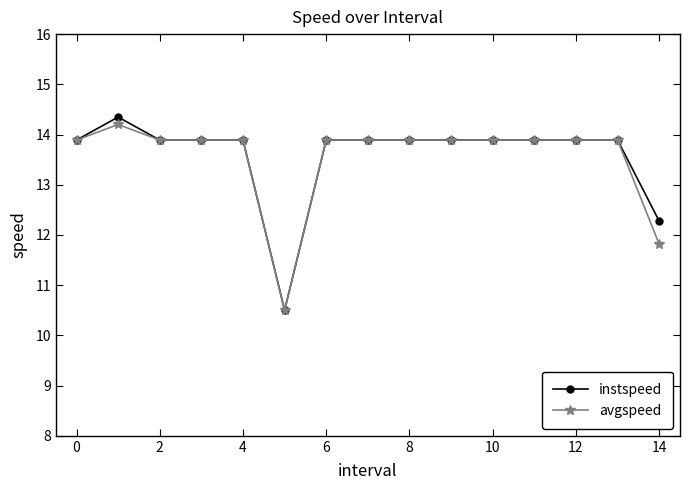

What is the value of the instspeed point at the 13th from the left?

13.9